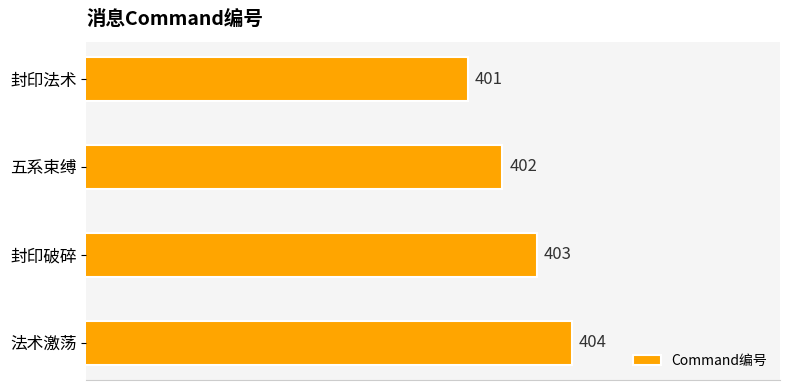

What is the label of the 4th bar from the top?

法术激荡